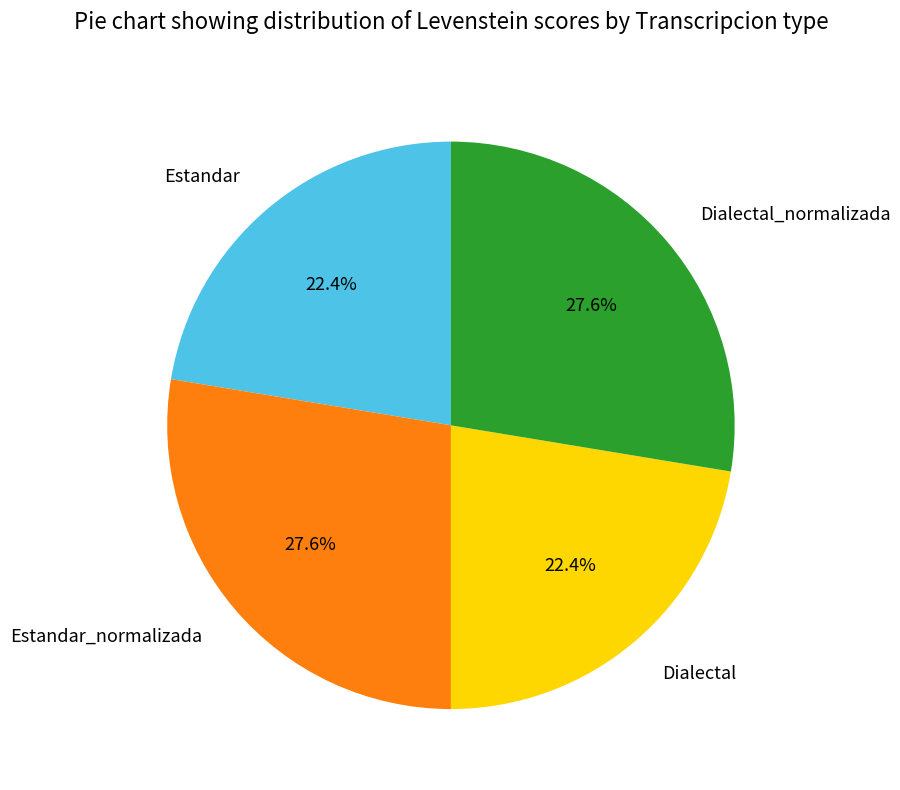

Does Dialectal account for over 50% of the chart?

No